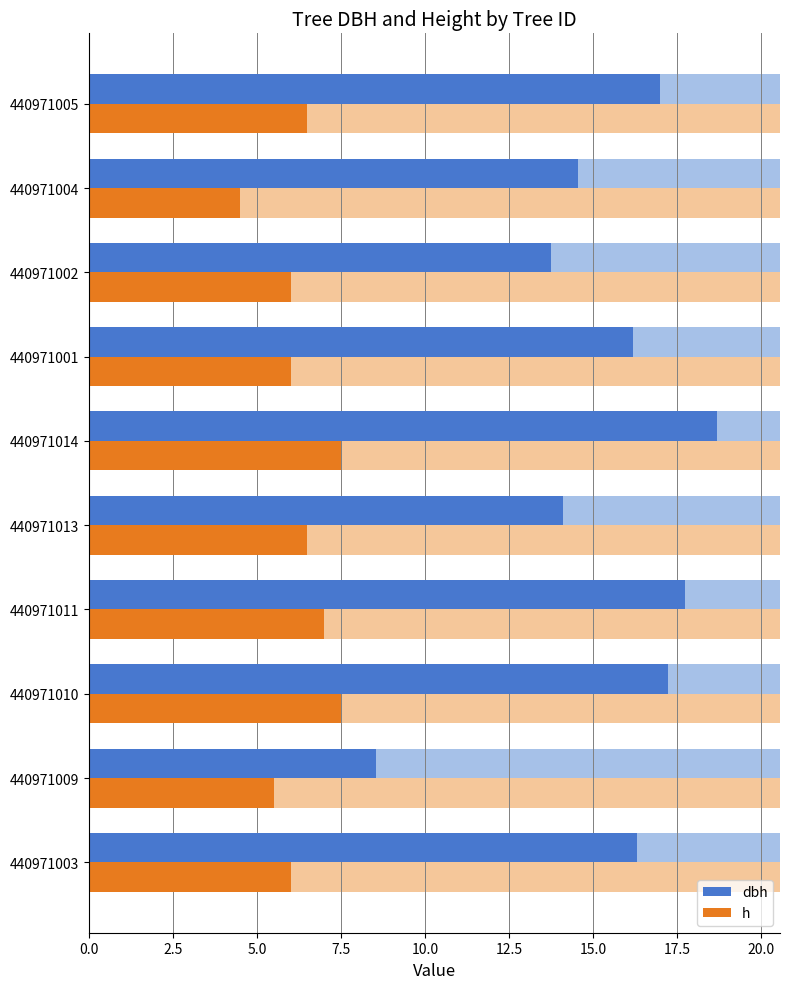

Rank the series at 440971003 from lowest to highest value.

h, dbh